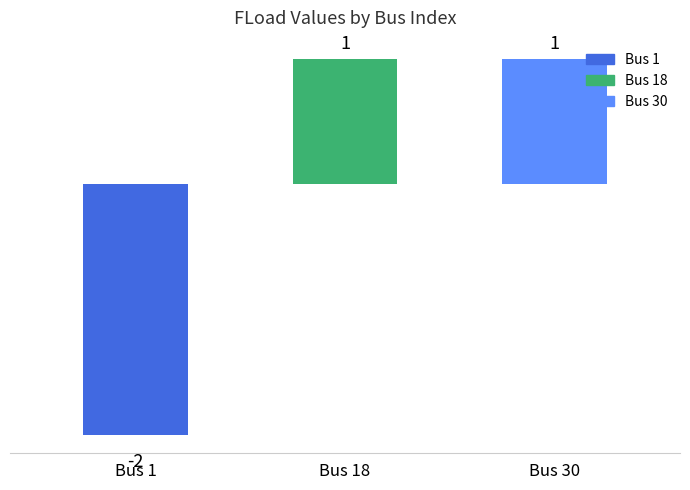

How many categories are shown in the chart?

3